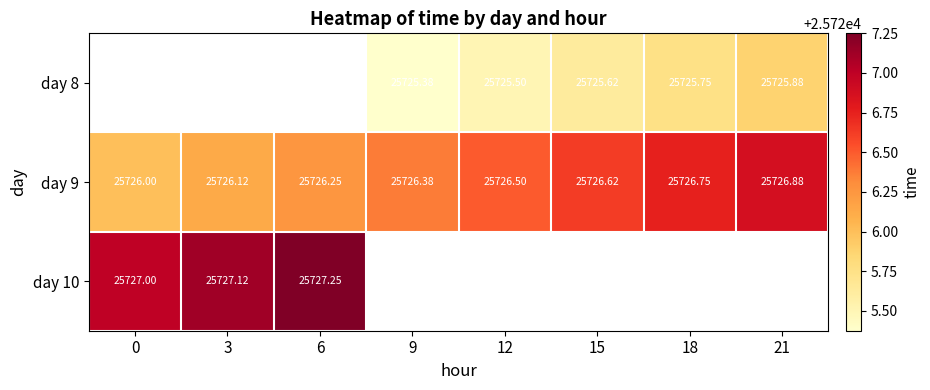

What is the minimum value for day 9?

25726.0